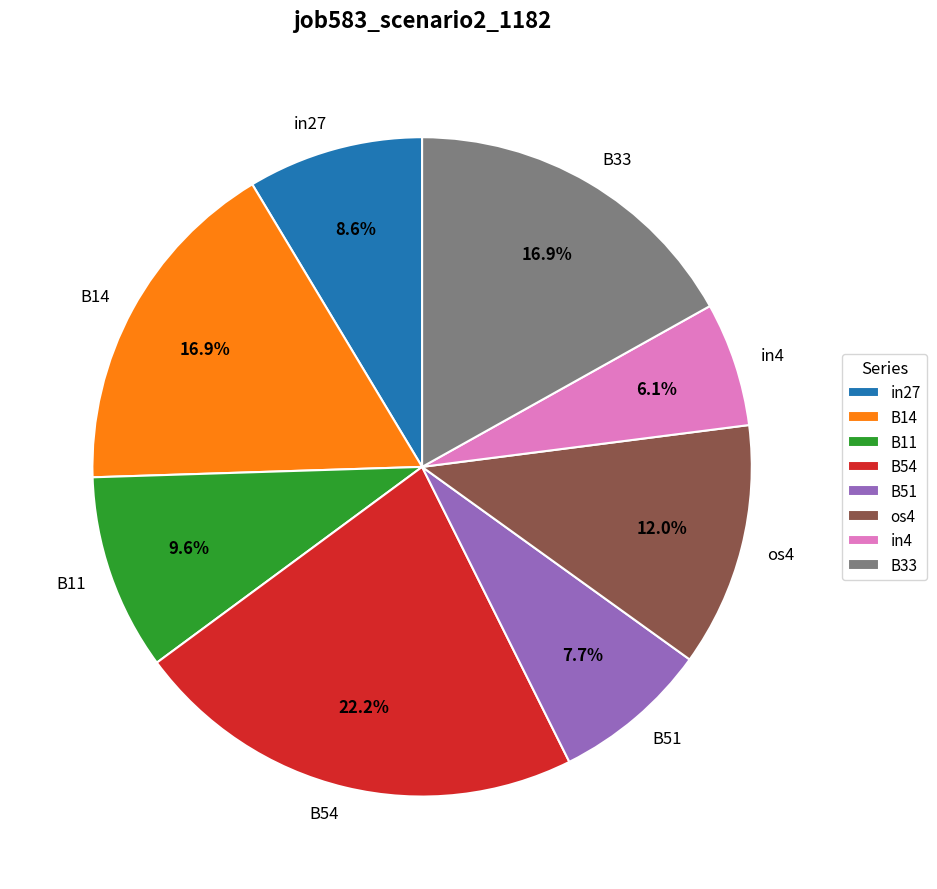

To the nearest percent, what is the difference between the largest and smallest slice percentages?

16%